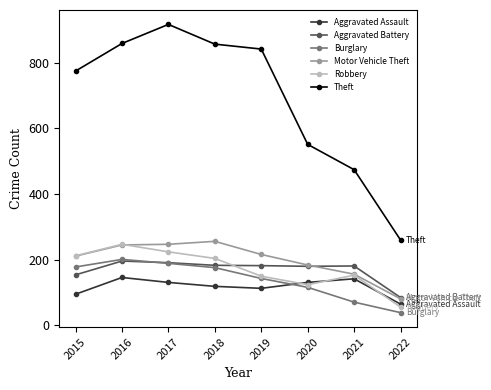

What is the spread (max minus min) of values at 2015?

679